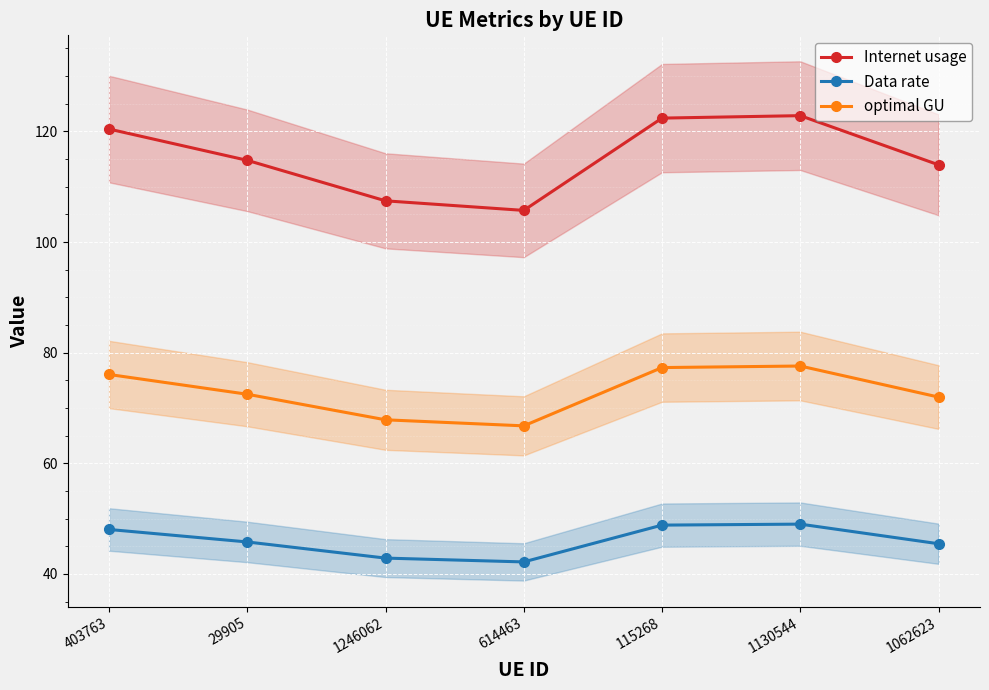

How many interior local peaks does the Data rate series have?

1